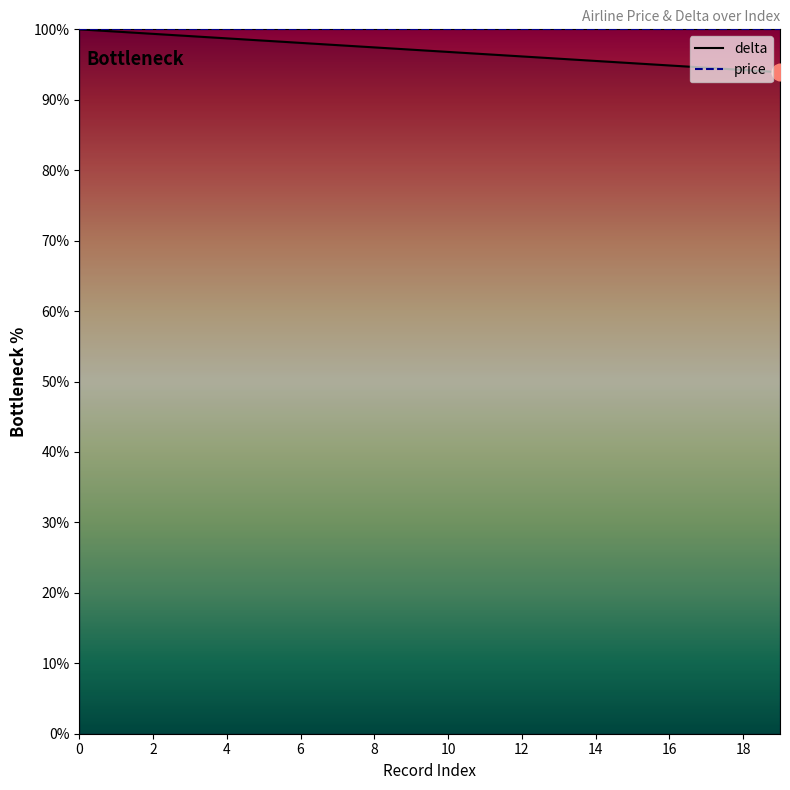

What is the value of the 17th point from the left?

94.9